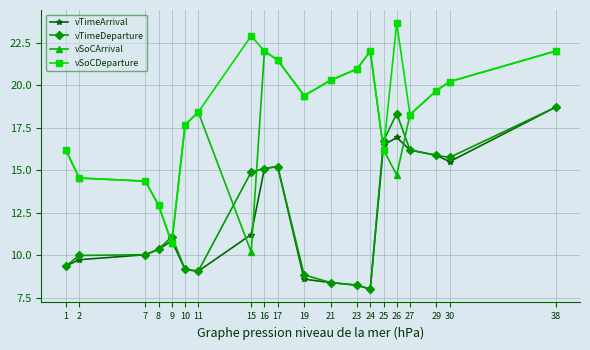

What is the greatest value displayed?

23.6